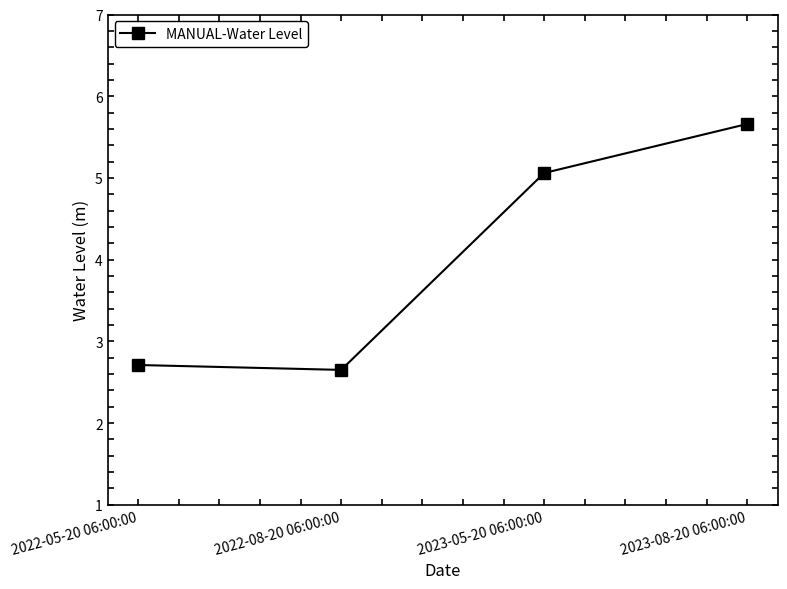

What is the greatest value displayed?

5.7